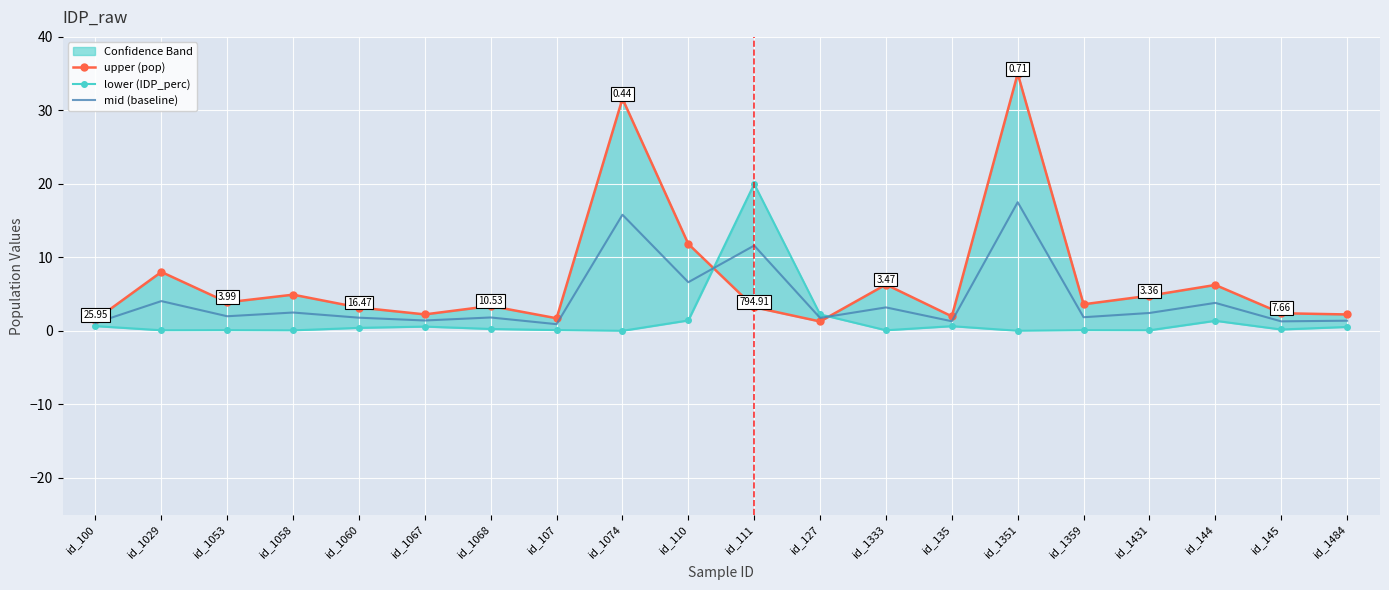

What is the highest value of the upper (pop) series?

35.0